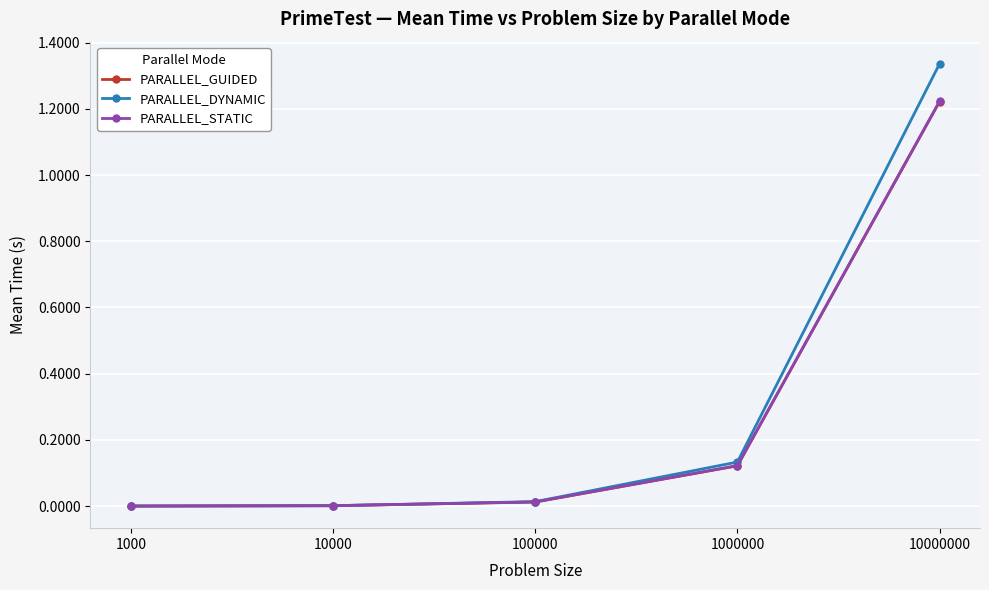

True or false: PARALLEL_DYNAMIC has more than 2 interior local peaks.

False